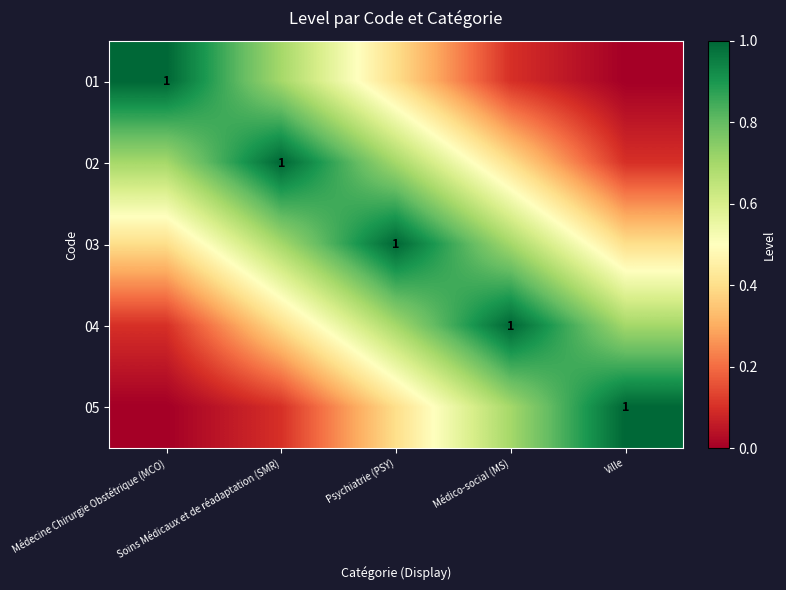

Is it true that 03 equals 0.7 at Médico-social (MS)?

True